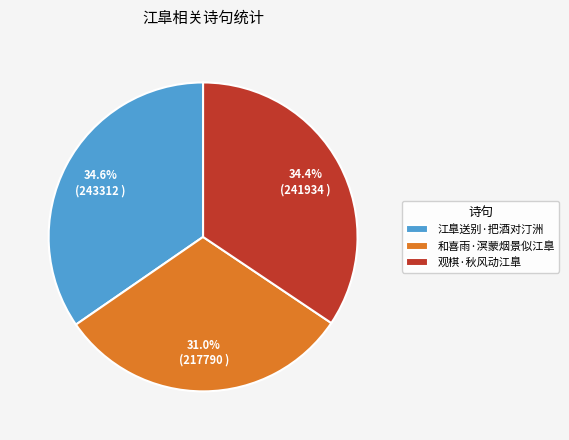

Count the number of slices in the pie.

3